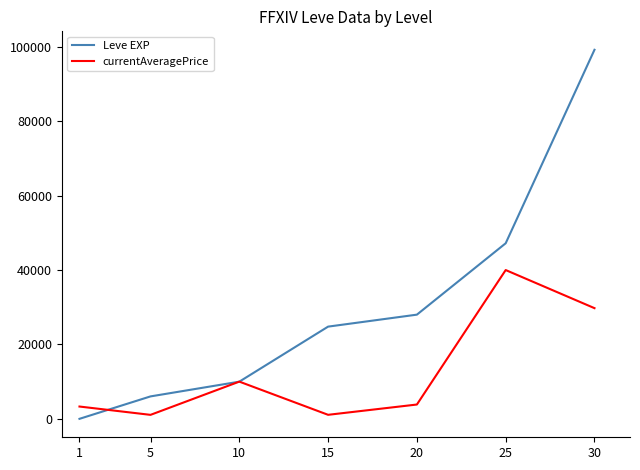

At 25, list the series in order from largest to smallest.

Leve EXP, currentAveragePrice